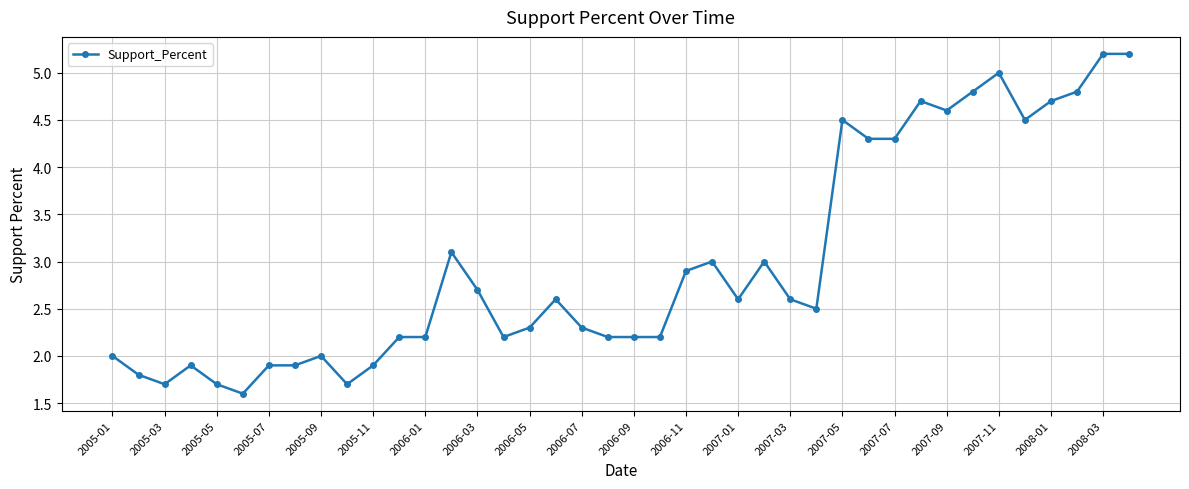

Does the chart display data point markers on the line(s)?

Yes